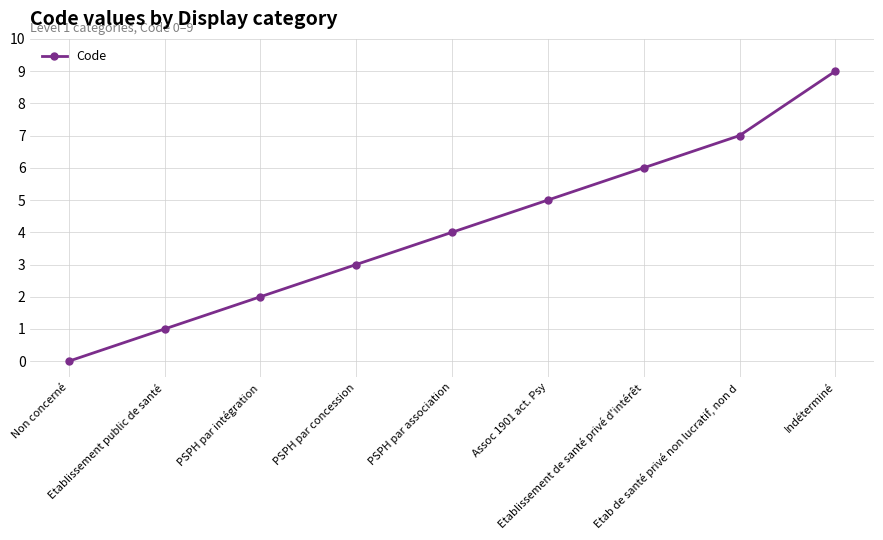

What is the difference between the second highest and second lowest values?

6